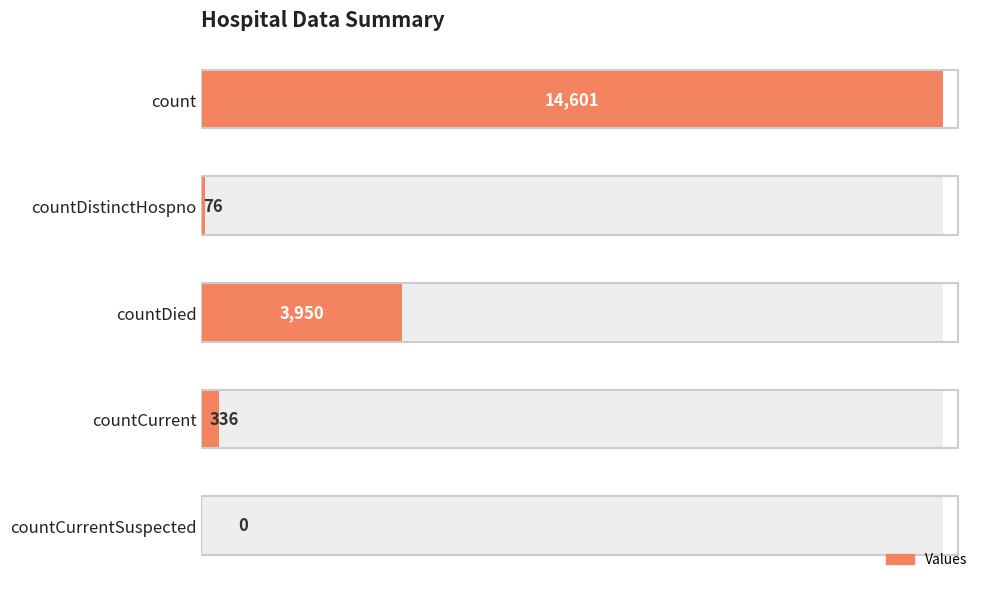

What is the value of the 1st bar from the left?

14601